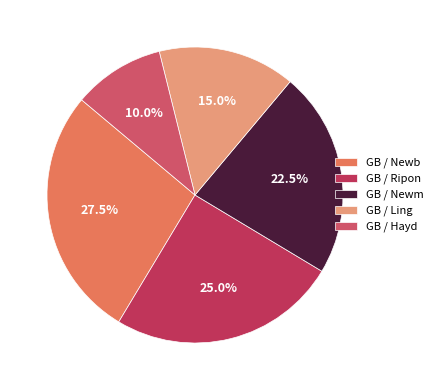

What is the smallest slice in the pie chart?

GB / Hayd